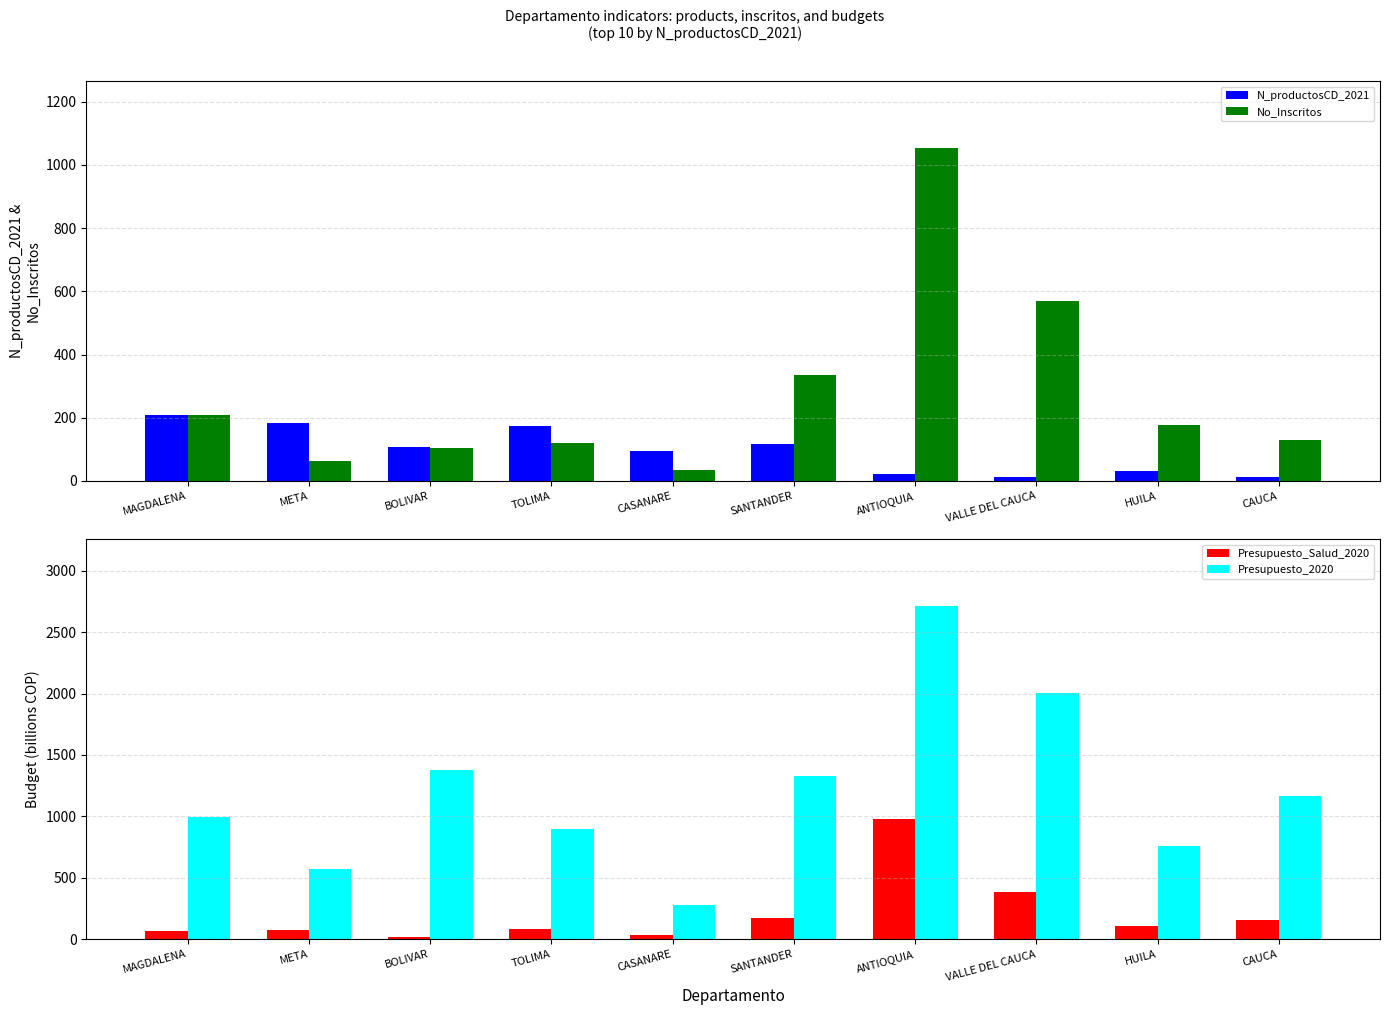

What is the label of the 9th bar from the right?

META